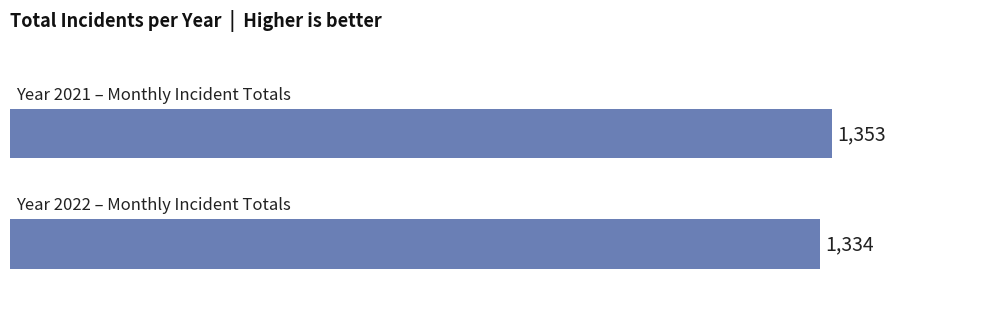

How many bars are there in total?

2